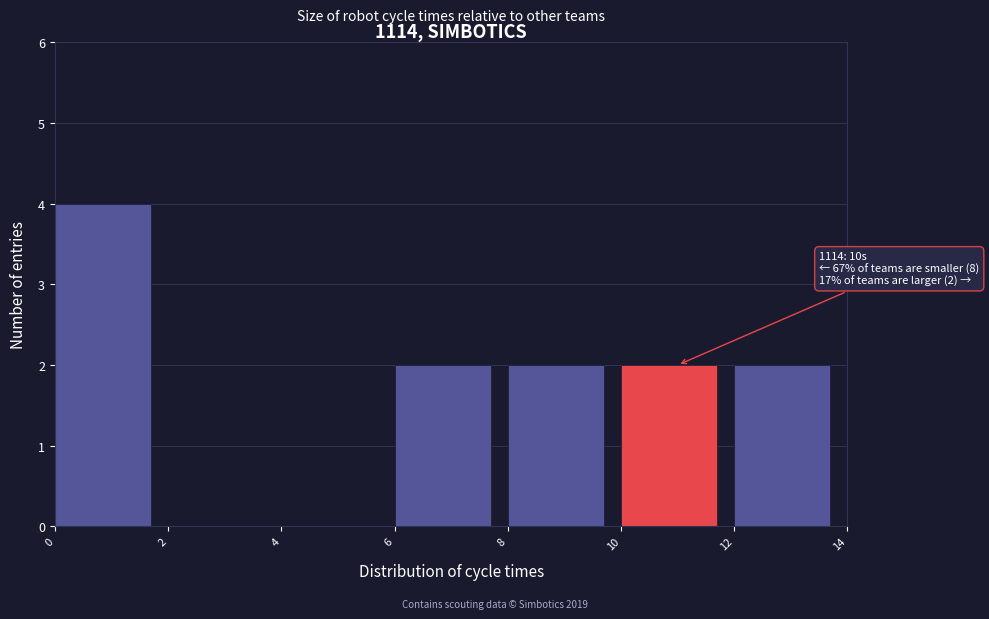

Which range on the x-axis has the tallest bar?

0 to 2